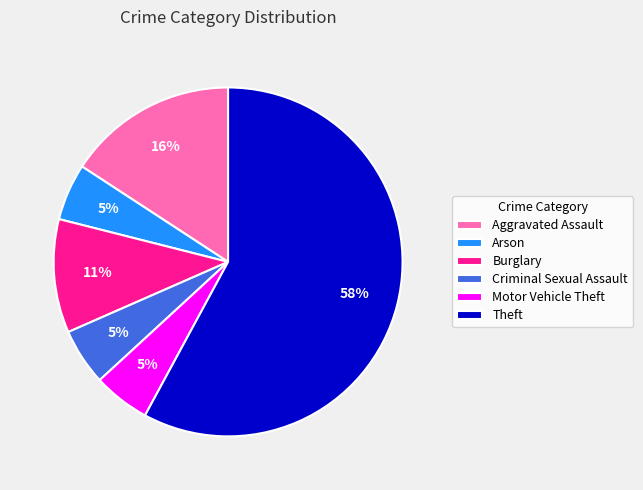

The Burglary slice represents 11% of the pie. True or false?

True